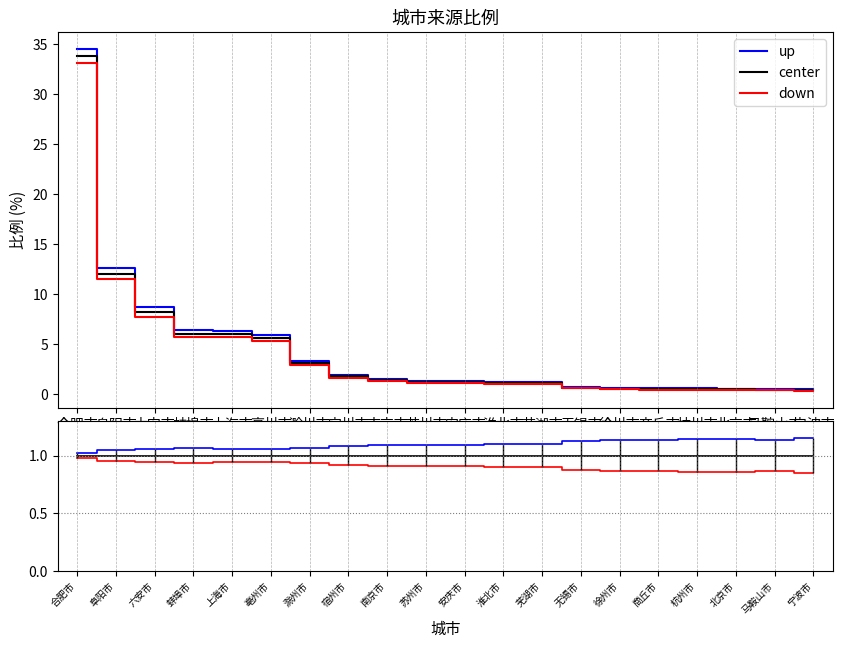

Is it true that up equals 1.1 at 亳州市?

True